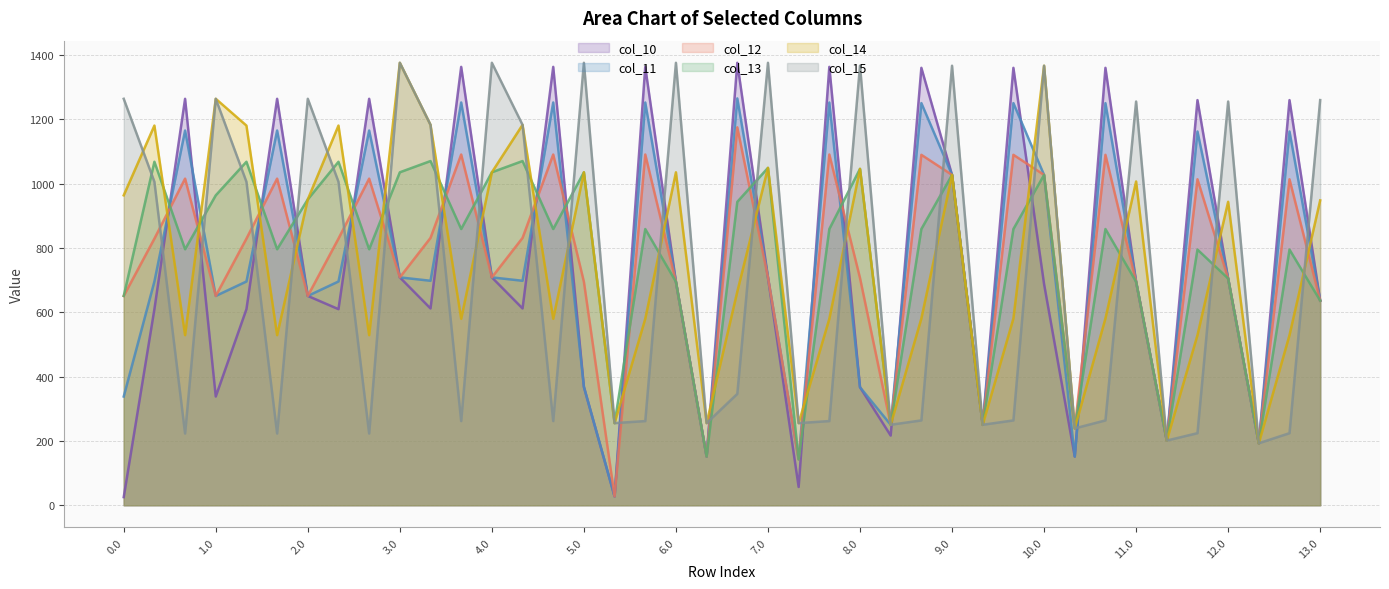

True or false: col_11 and col_12 cross at least once.

True